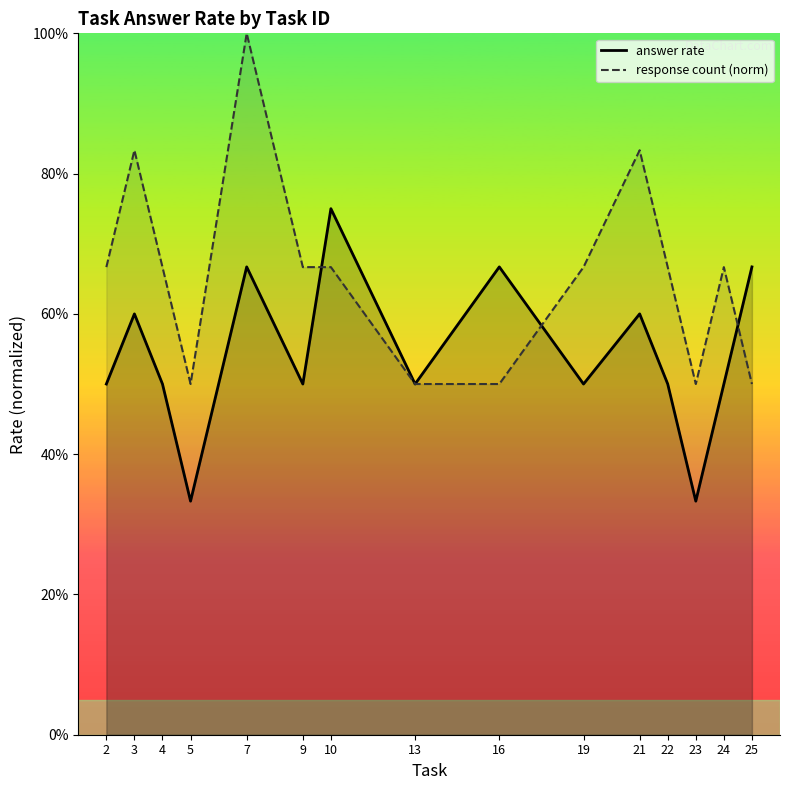

Which series changed the most between 5 and 10?

answer rate